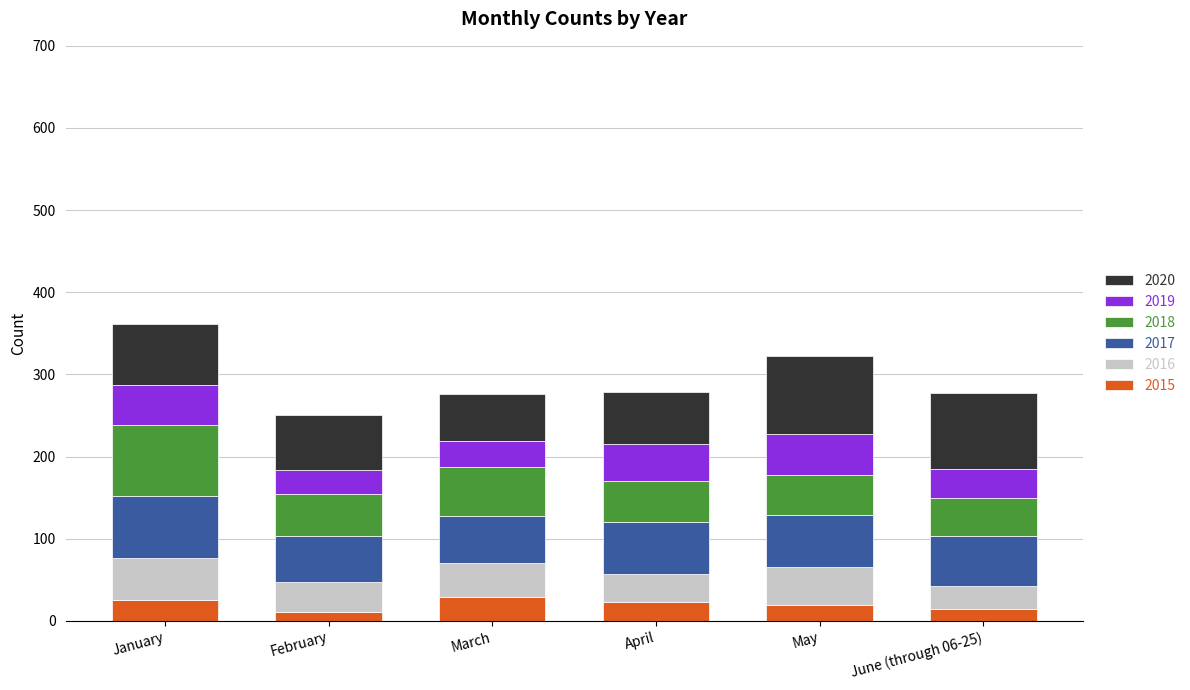

Are the bars grouped side by side (vs. stacked)?

No